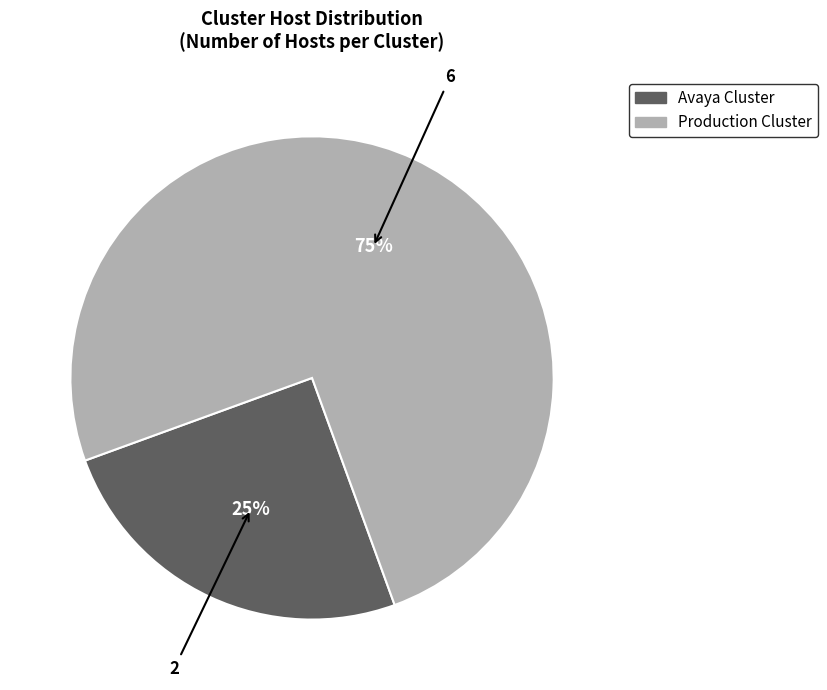

Approximately how many times larger is the value at Avaya Cluster compared to Production Cluster?

0.3